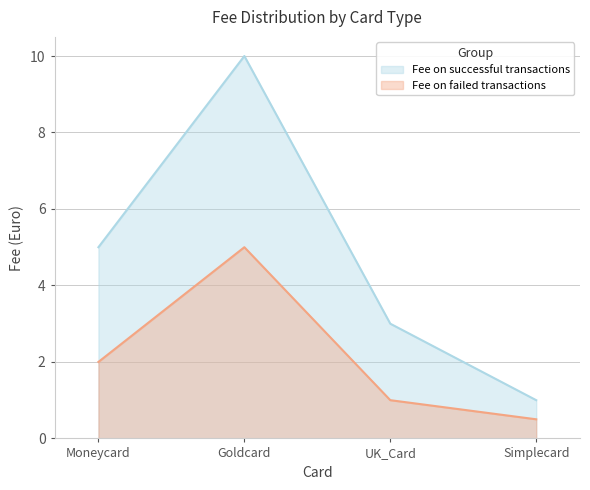

True or false: Fee on successful transactions and Fee on failed transactions intersect in this chart.

False